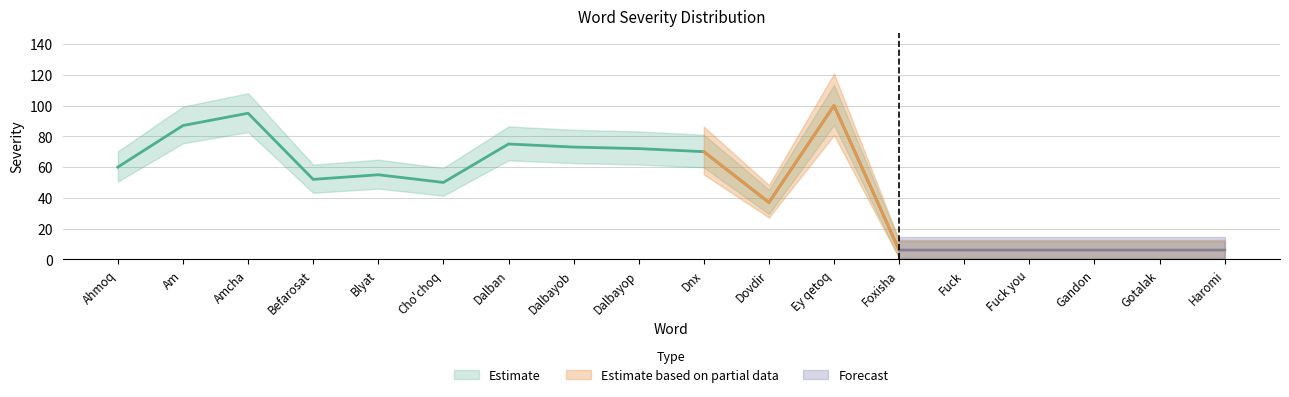

What is the average value of the Low series?

43